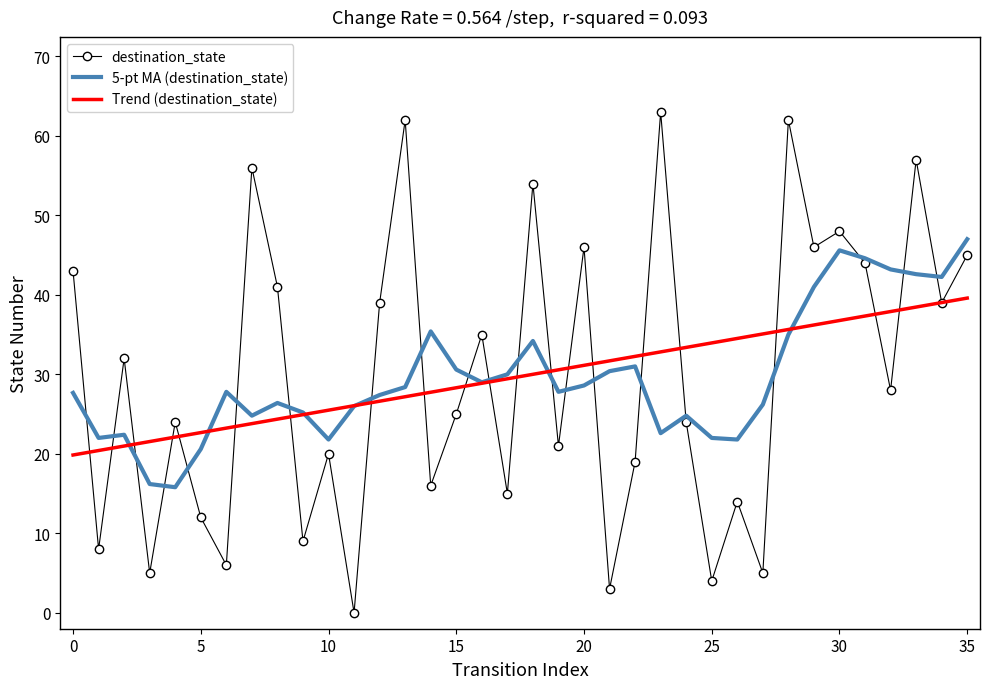

What is the highest value of the destination_state series?

63.0